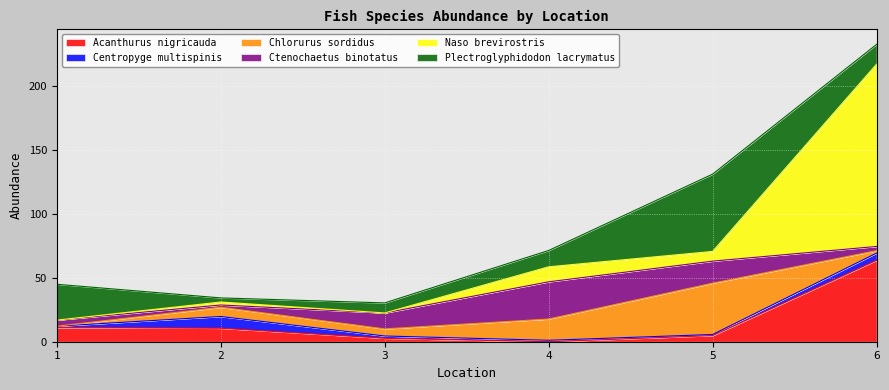

Rank the series at 5 from highest to lowest value.

Plectroglyphidodon lacrymatus, Chlorurus sordidus, Ctenochaetus binotatus, Naso brevirostris, Acanthurus nigricauda, Centropyge multispinis